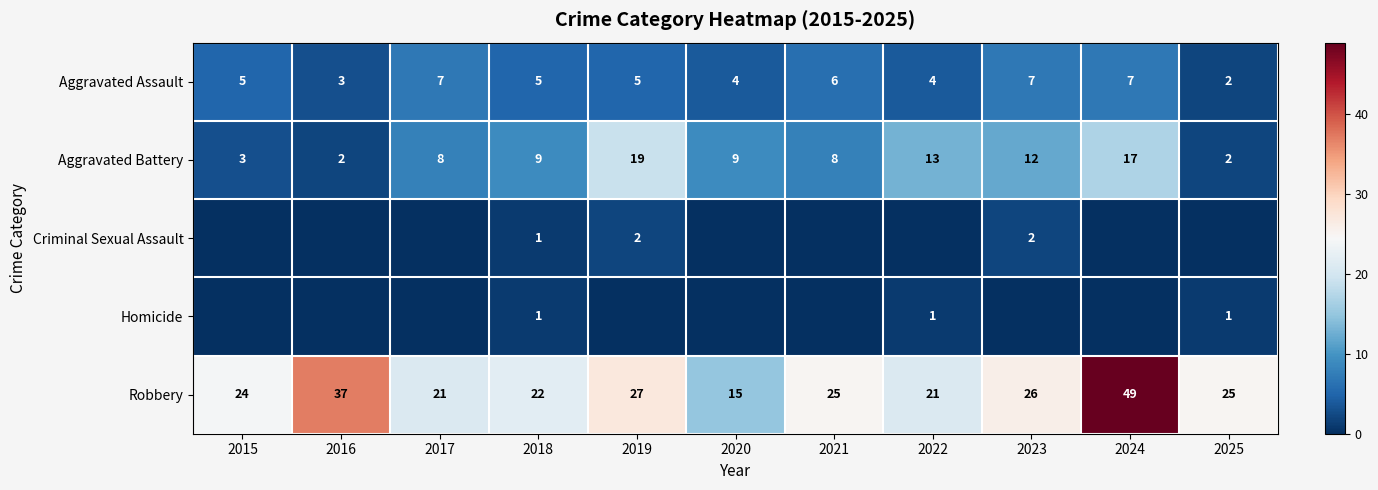

At how many categories does at least one series exceed 48?

1